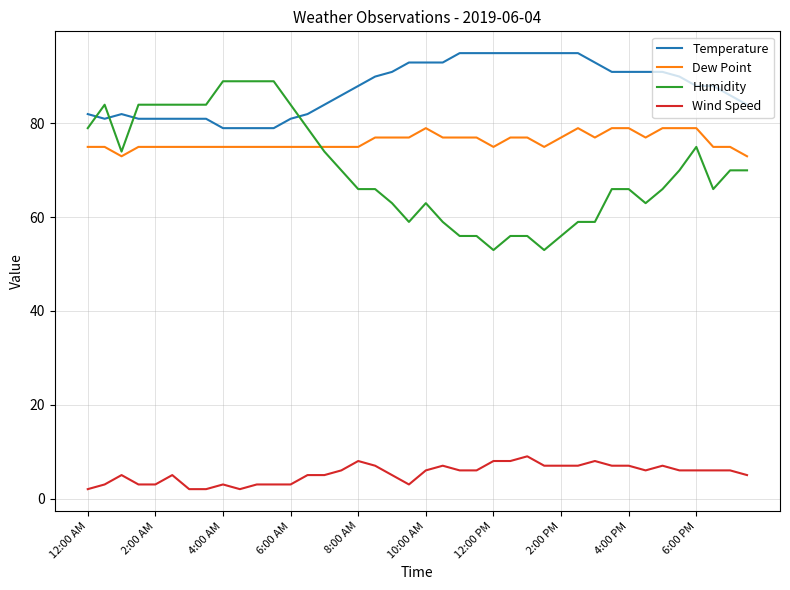

List the series in order of their peak value, highest first.

Temperature, Humidity, Dew Point, Wind Speed